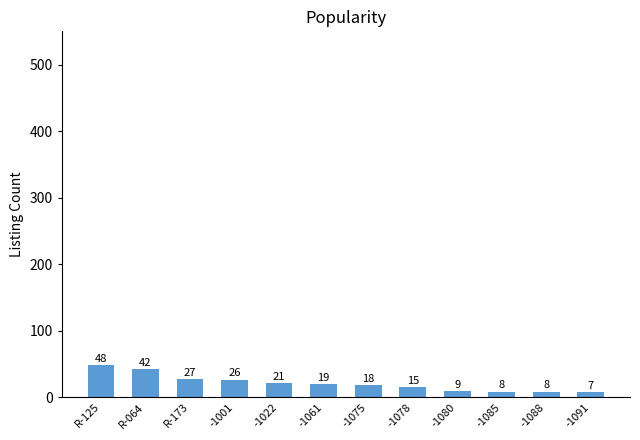

Reading right to left, extract all data points from this chart.

7	8	8	9	15	18	19	21	26	27	42	48